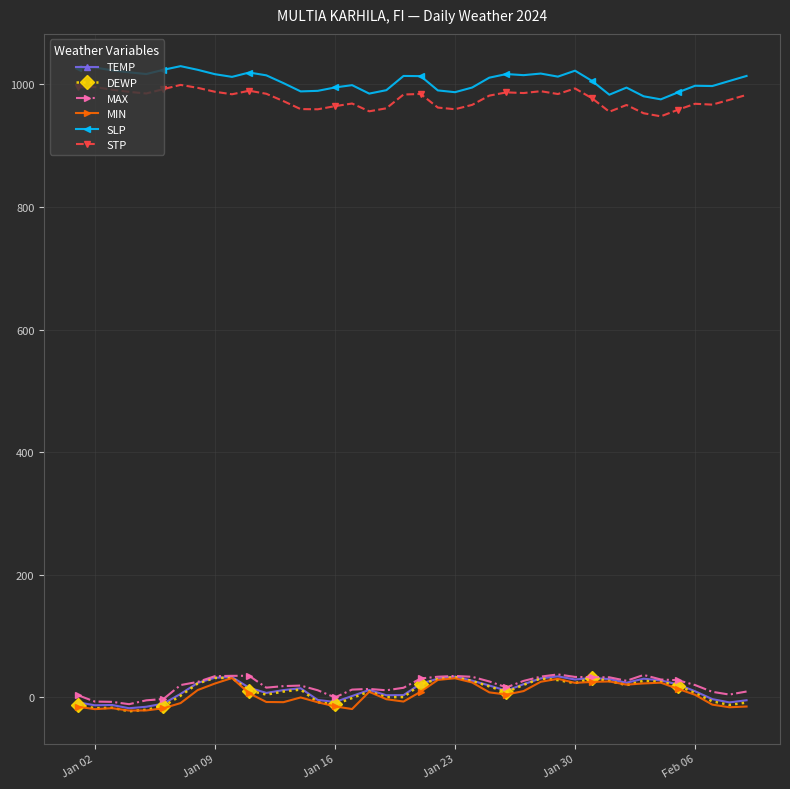

True or false: STP and MAX intersect in this chart.

False